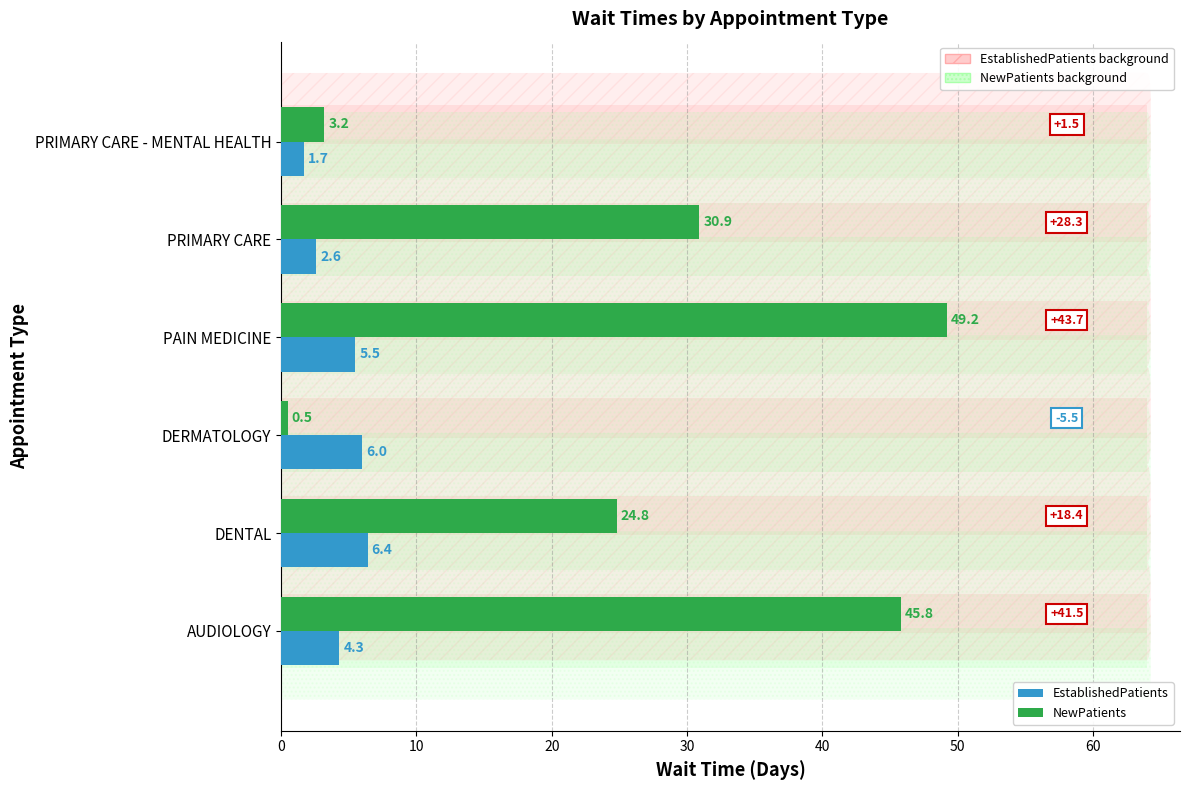

Between AUDIOLOGY and DENTAL, which series saw the biggest shift?

NewPatients